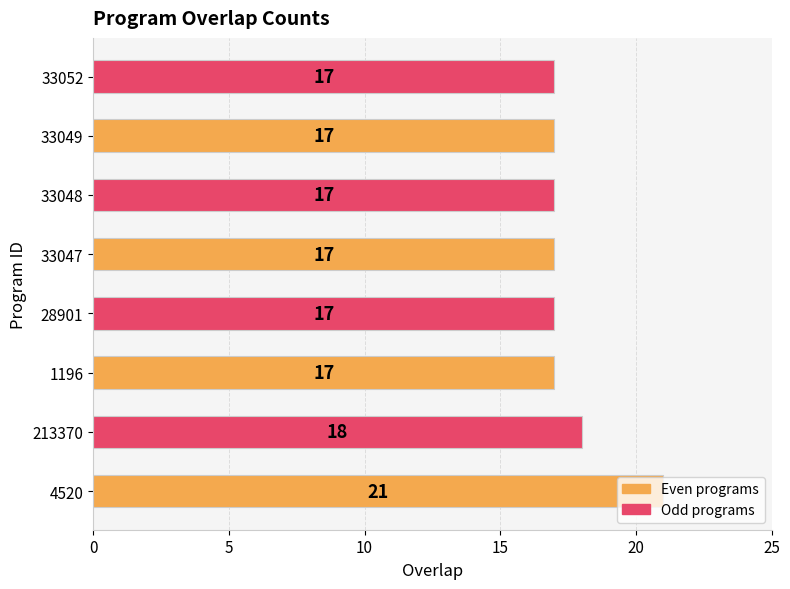

How many values are between 17 and 18?

7